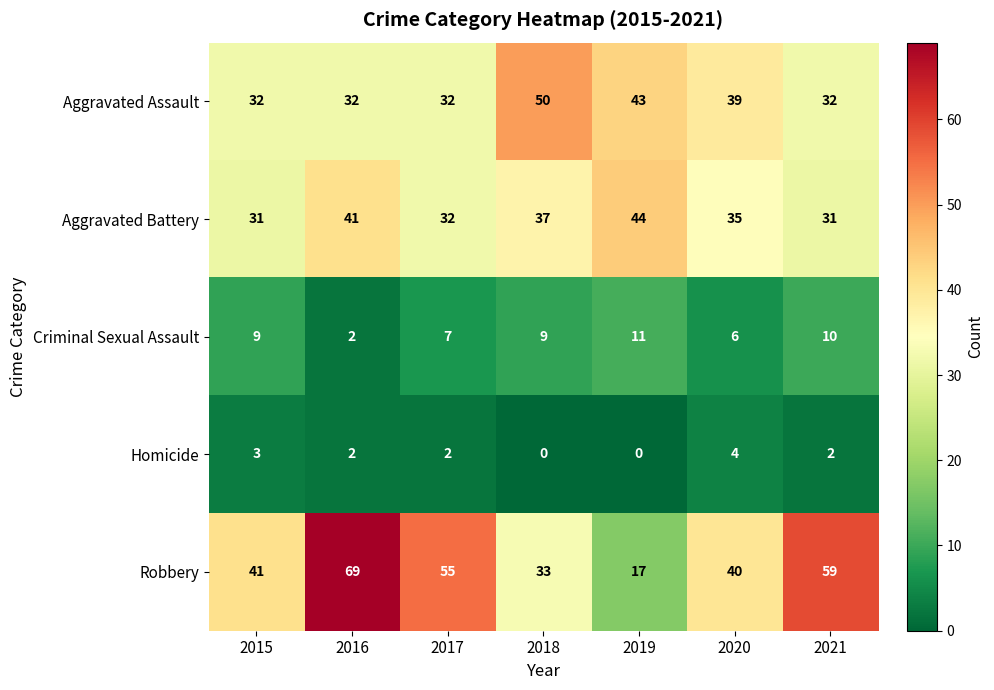

What is the total value across all series at 2016?

146